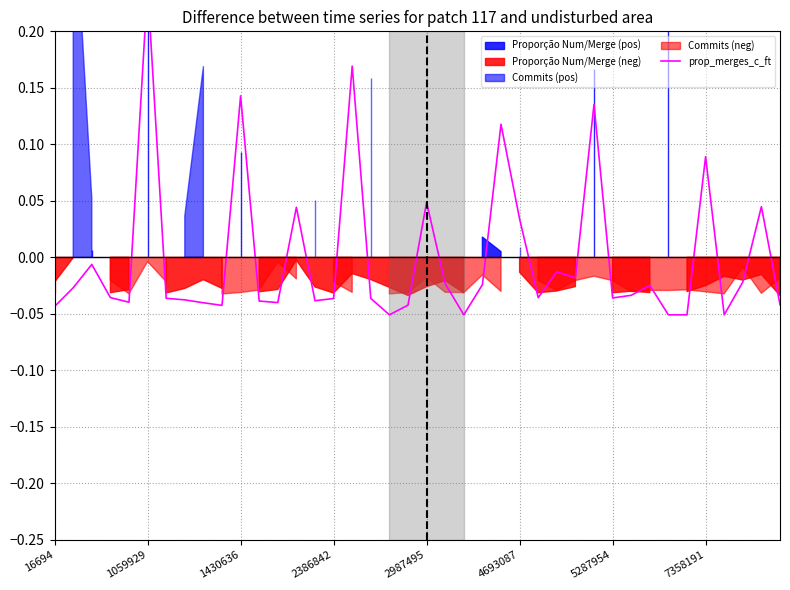

Reading right to left, list all the values displayed in this chart.

-0.0	0.0	-0.0	-0.1	0.1	-0.1	-0.1	-0.0	-0.0	-0.0	0.1	-0.0	-0.0	-0.0	0.0	0.1	-0.0	-0.1	-0.0	0.0	-0.0	-0.1	-0.0	0.2	-0.0	-0.0	0.0	-0.0	-0.0	0.1	-0.0	-0.0	-0.0	-0.0	0.2	-0.0	-0.0	-0.0	-0.0	-0.0